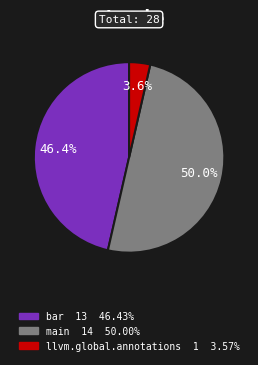

To the nearest percent, what percentage of the pie is main?

50%